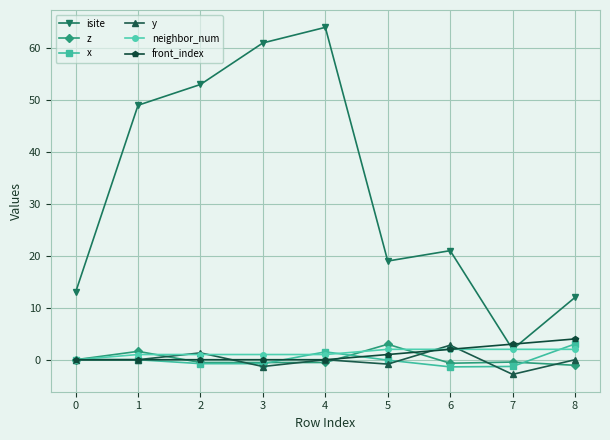

How many intersections are there between isite and front_index?

2